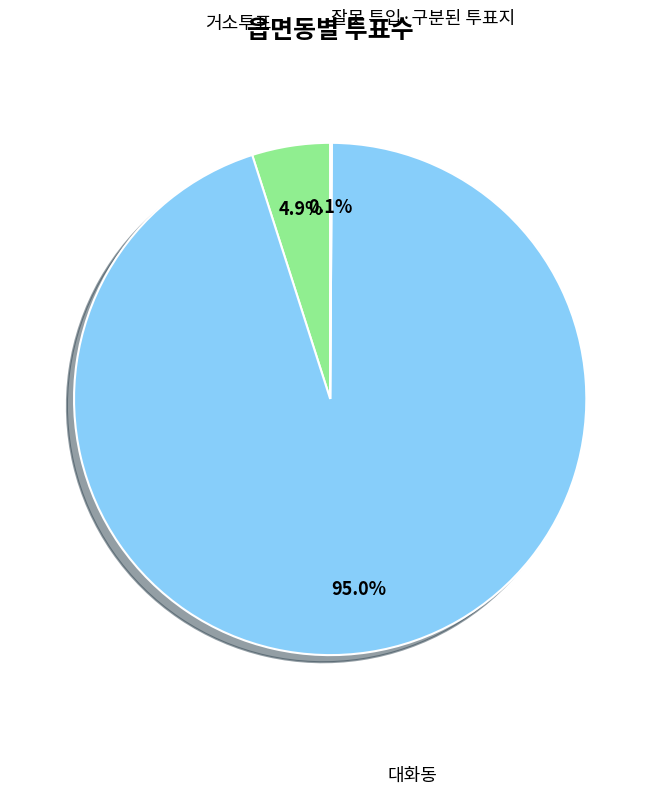

Does any single category account for the majority?

Yes